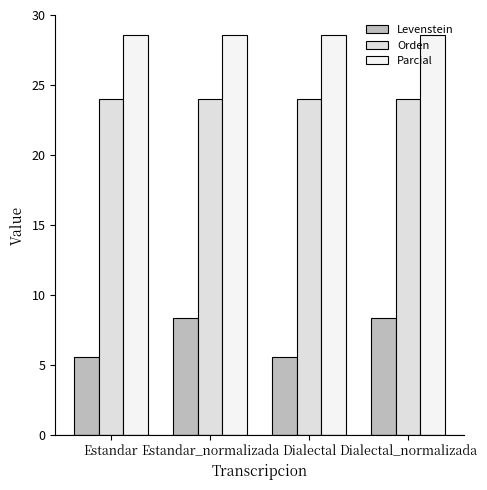

What are all the series names shown in the legend?

Levenstein, Orden, Parcial